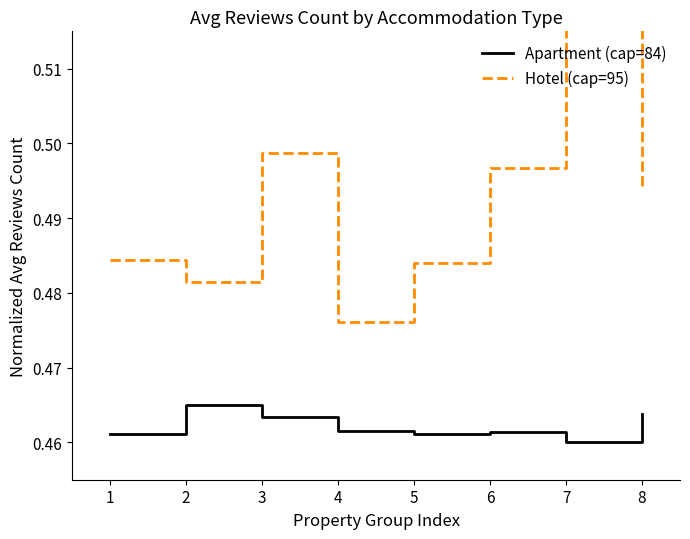

What is the sum of all Apartment (cap=84) values?

3.7